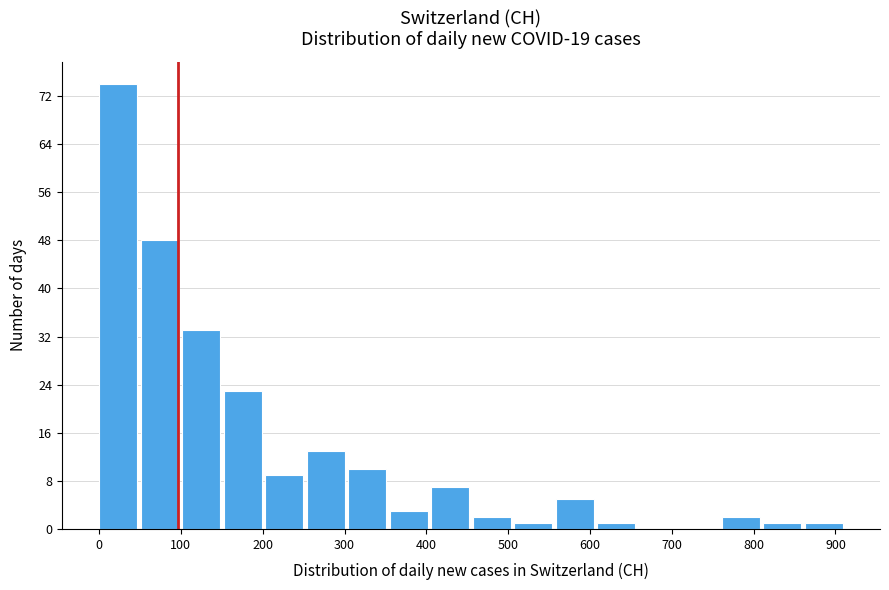

Reading left to right, transcribe this chart: for each bar, give the range it covers on the x-axis and its height. Neither the bar edges nor the heights are printed on the chart, so give them approximately, as read against the axes.

0 to 50: 74
50 to 100: 48
100 to 150: 33
150 to 200: 23
200 to 250: 9
250 to 300: 13
300 to 360: 10
360 to 410: 3
410 to 460: 7
460 to 510: 2
510 to 560: 1
560 to 610: 5
610 to 660: 1
660 to 710: 0
710 to 760: 0
760 to 810: 2
810 to 860: 1
860 to 910: 1